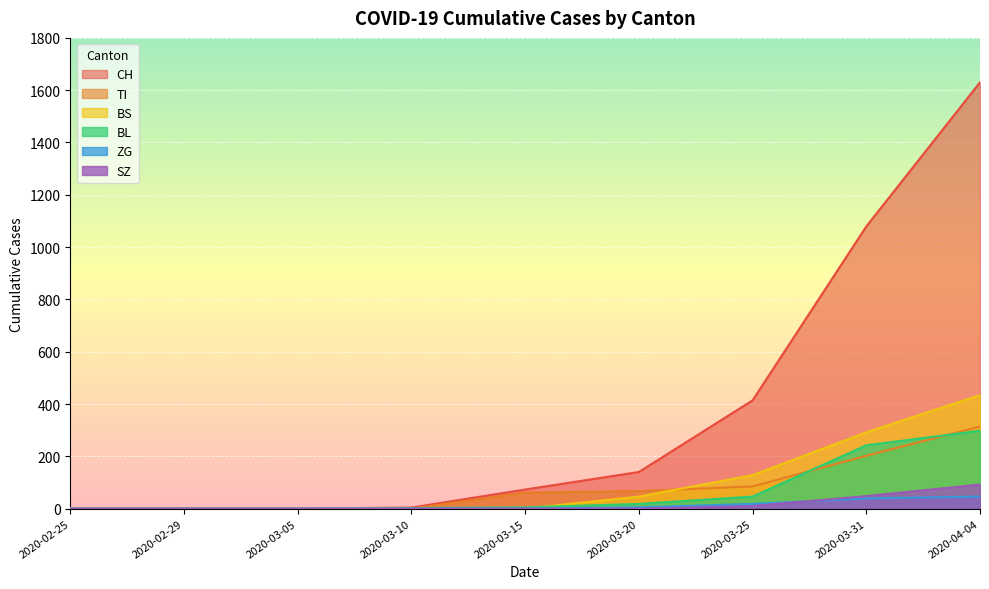

Which category has the lowest value in the ZG series?

2020-02-25